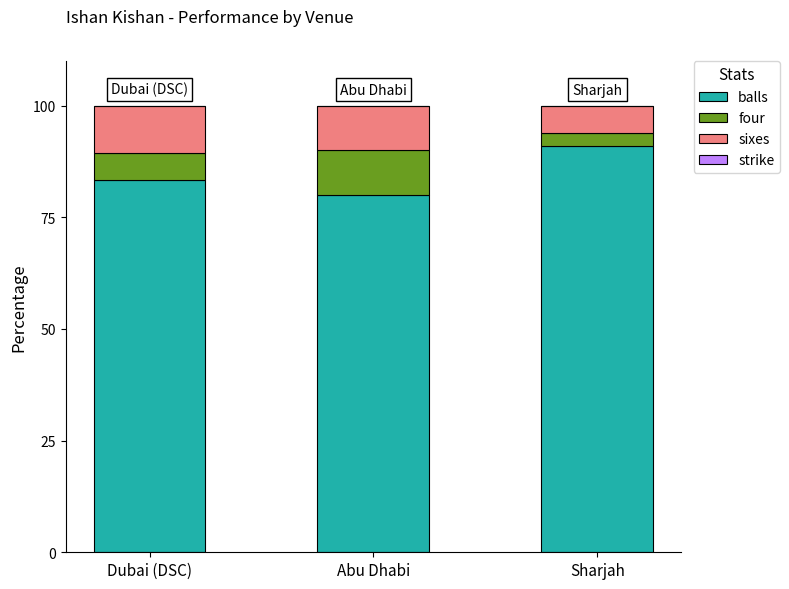

Are the bars horizontal?

No